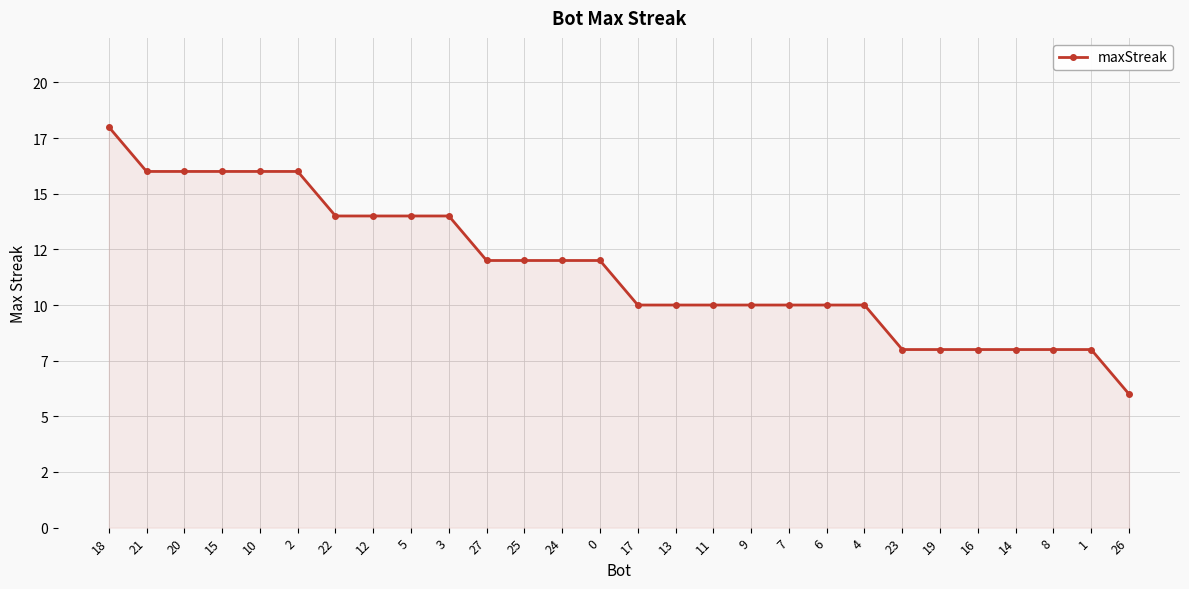

Where does the data first go above 12?

18